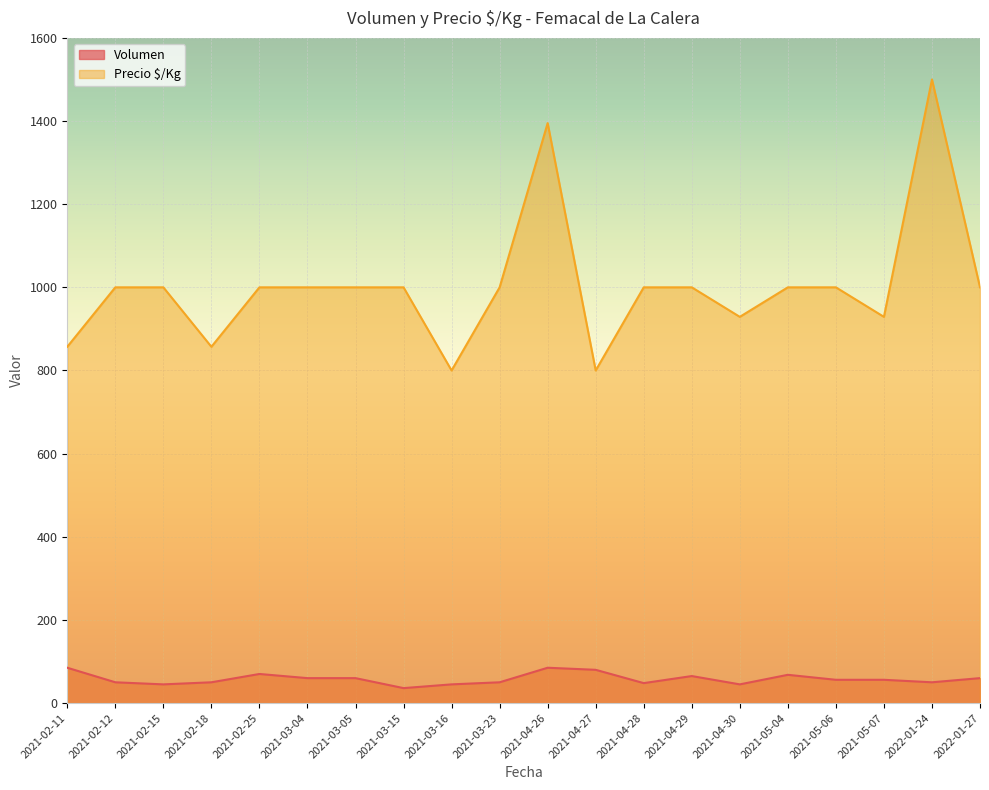

What are all the series names shown in the legend?

Volumen, Precio $/Kg